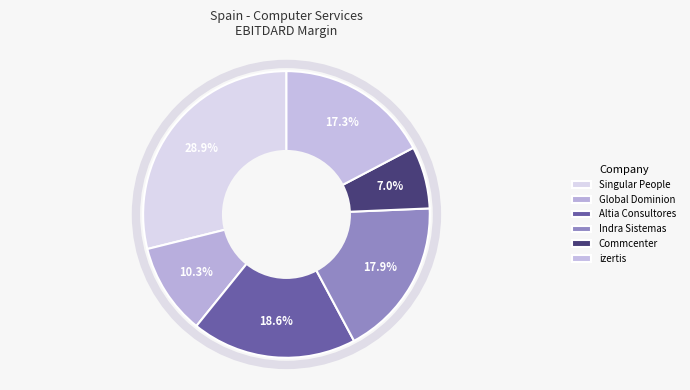

How many segments does this pie chart have?

6